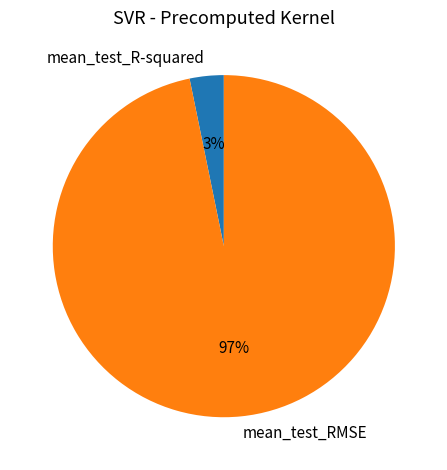

What is the largest slice in the pie chart?

mean_test_RMSE